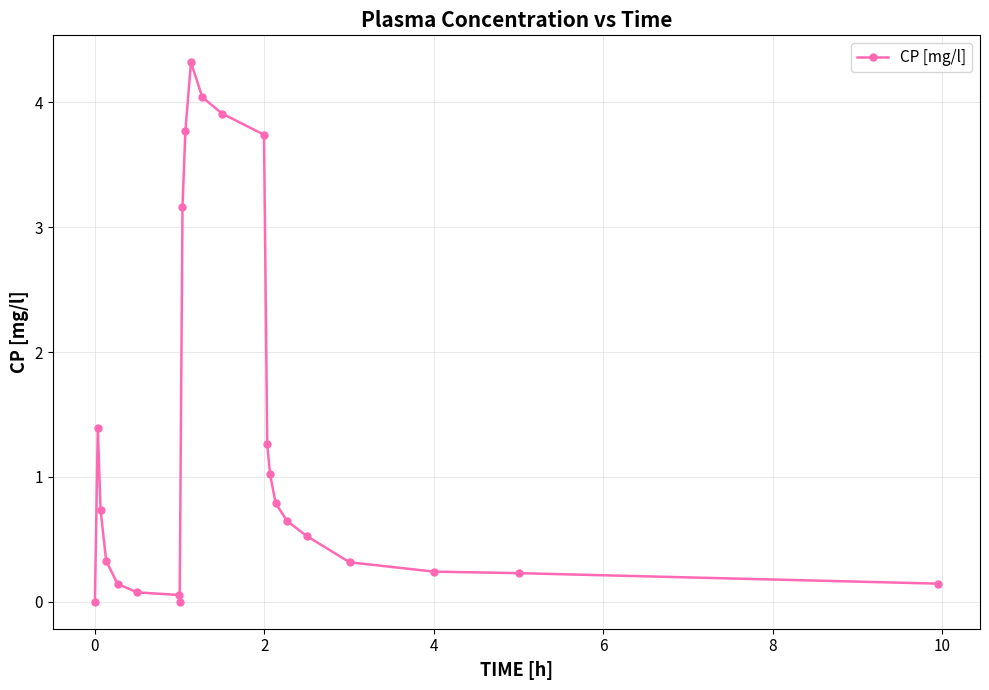

How many distinct data groups are displayed?

1